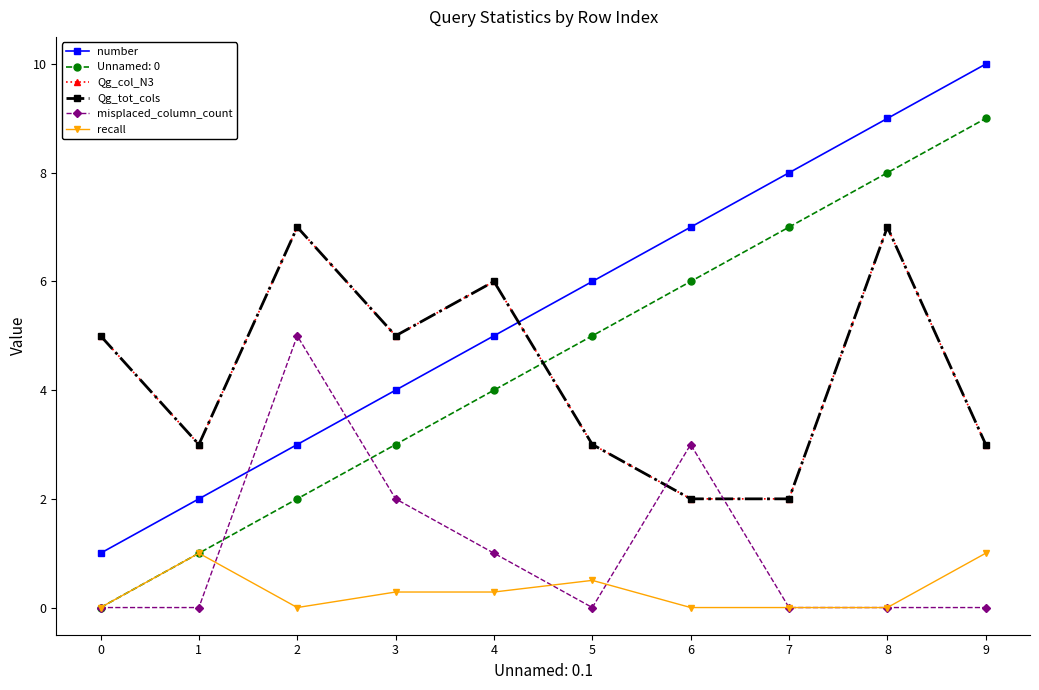

What is the value of the Qg_tot_cols point at the 4th from the left?

5.0